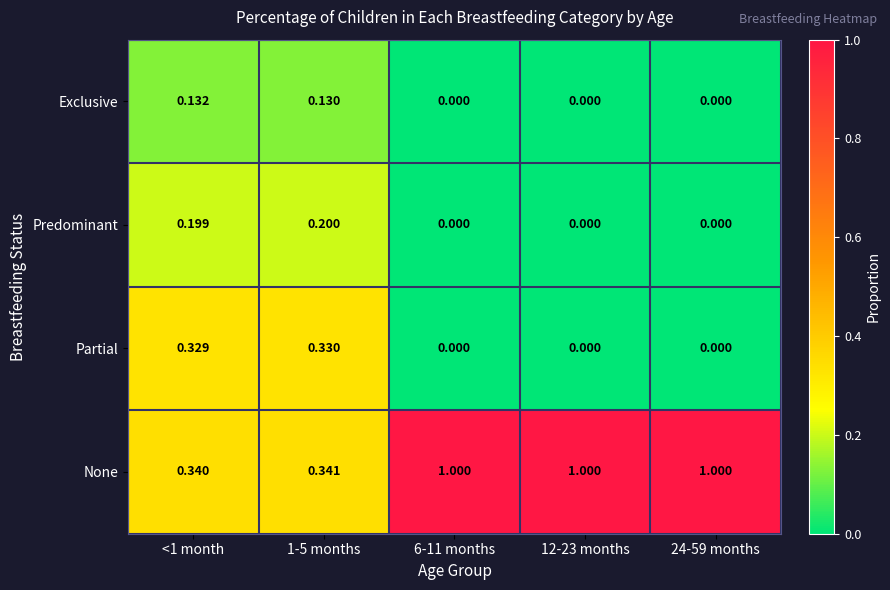

Is the value of Exclusive at 1-5 months greater than the value of Partial at 24-59 months?

Yes